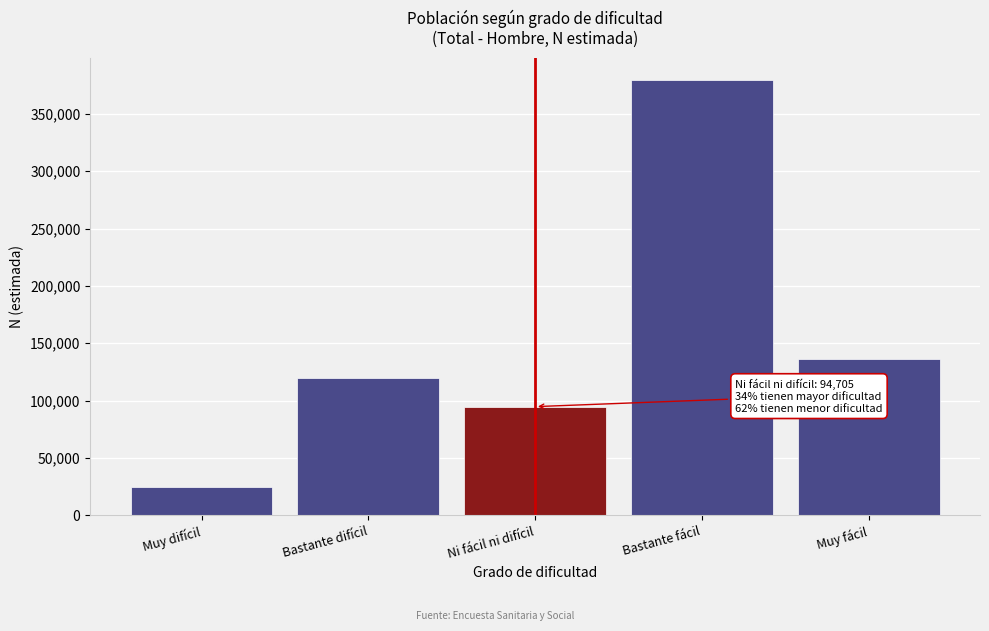

Reading left to right, what are all the values shown in this chart?

Muy difícil=24521	Bastante difícil=120014	Ni fácil ni difícil=94705	Bastante fácil=379839	Muy fácil=136199